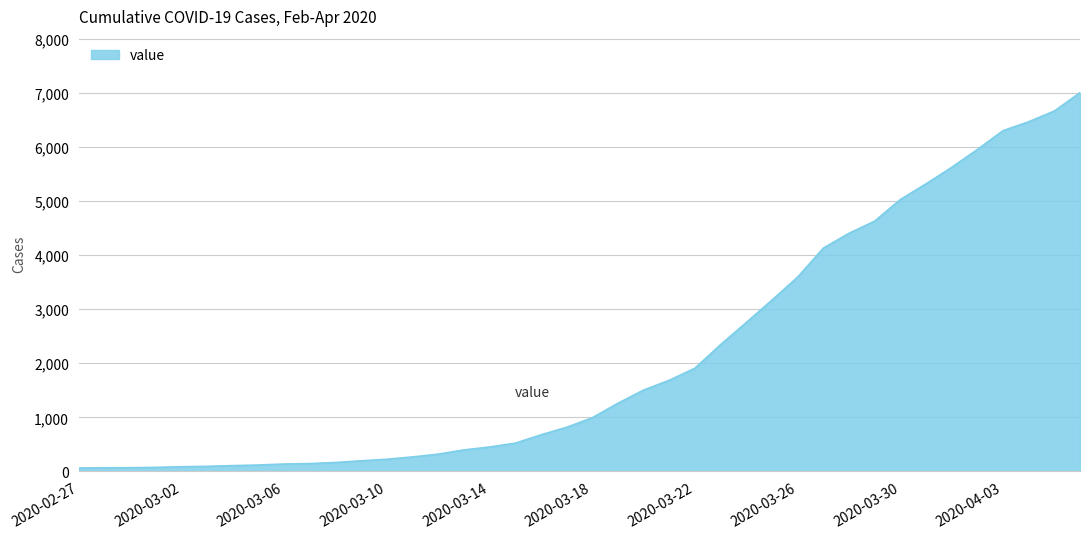

Does the chart have visible grid lines?

Yes